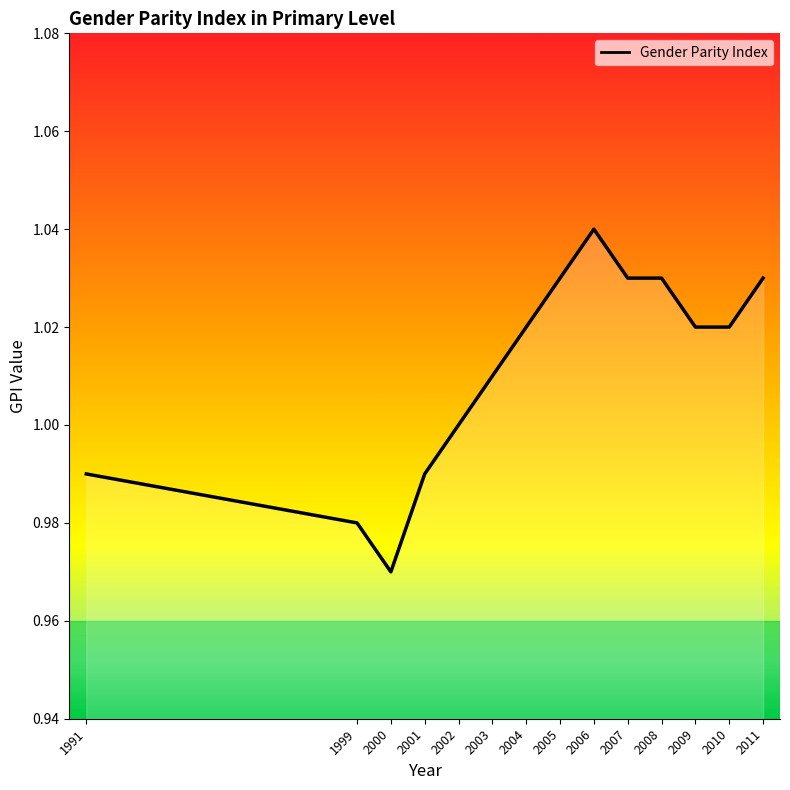

At which label is the value closest to 1?

2002